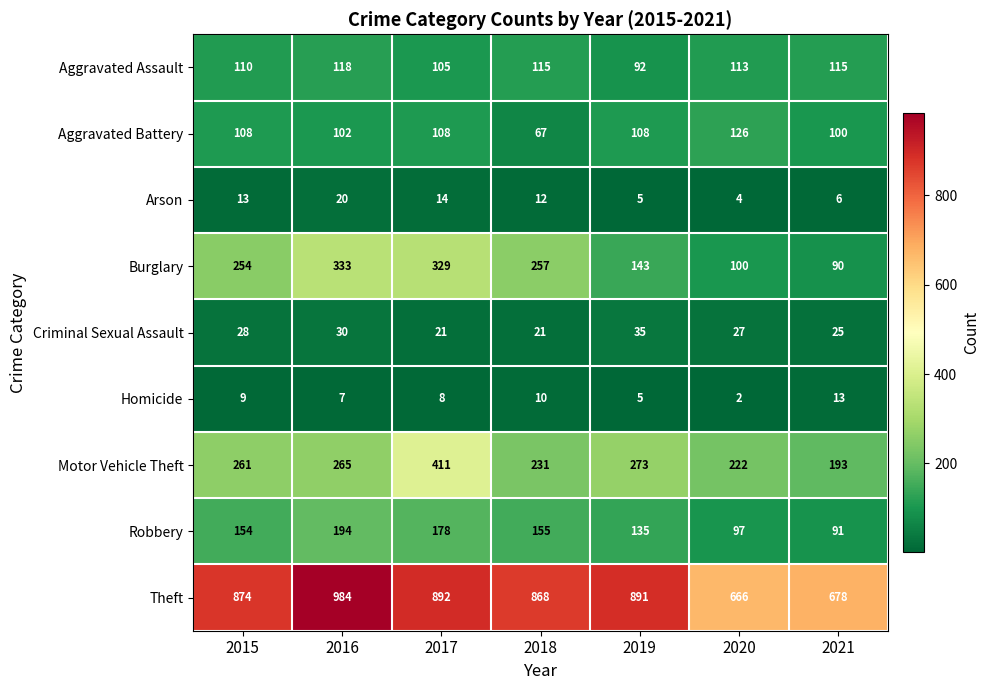

At which label does Burglary reach its minimum?

2021